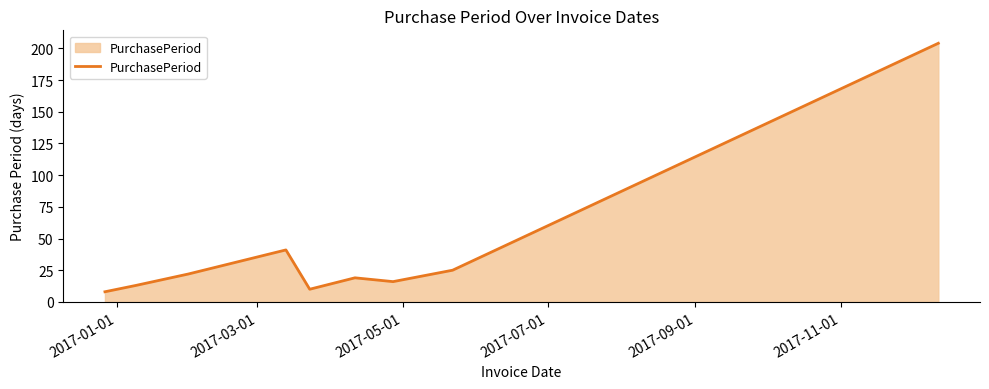

What is the minimum value shown in the chart?

8